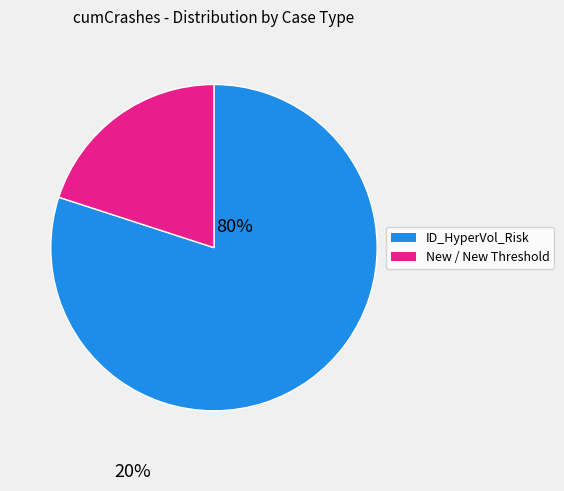

Is there any slice that represents more than half of the pie?

Yes